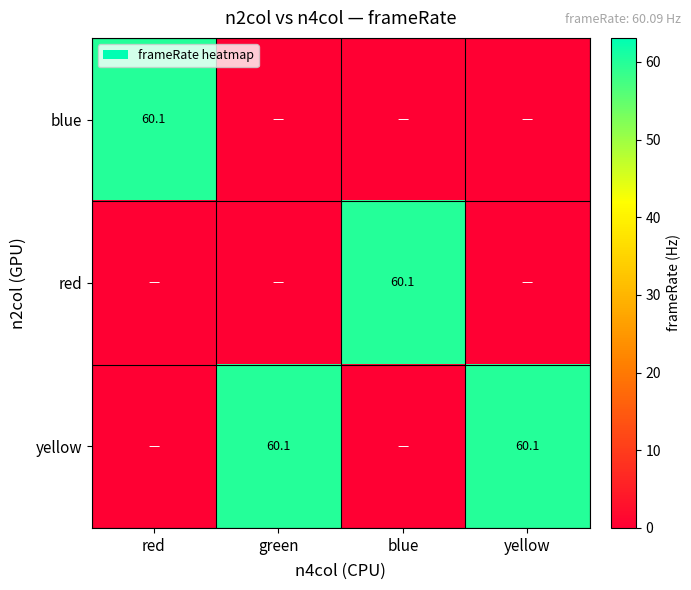

True or false: red has a value of 60.1 at blue.

True